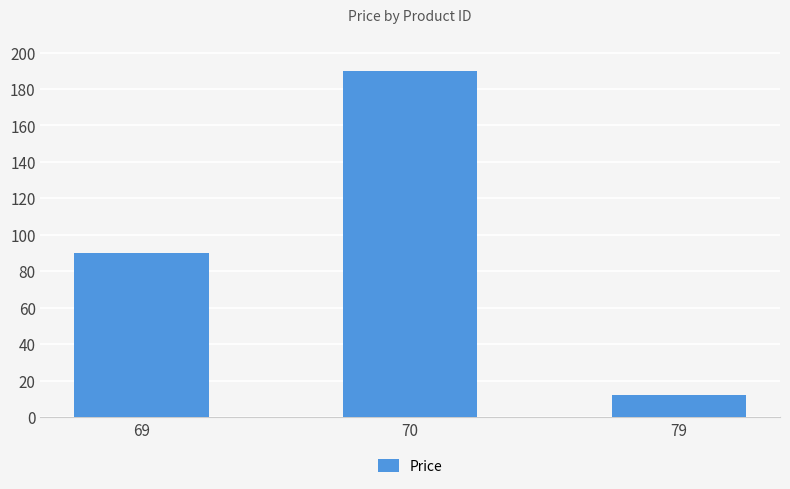

Rank the categories by value from highest to lowest.

70, 69, 79